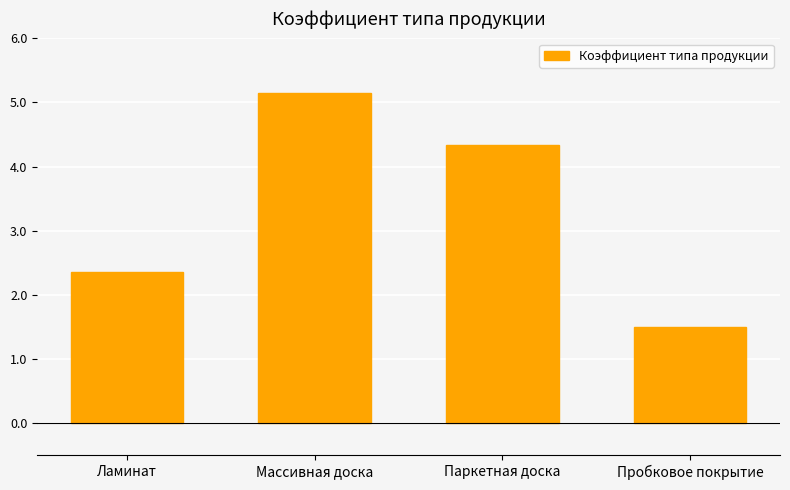

What position from the left is Пробковое покрытие?

4